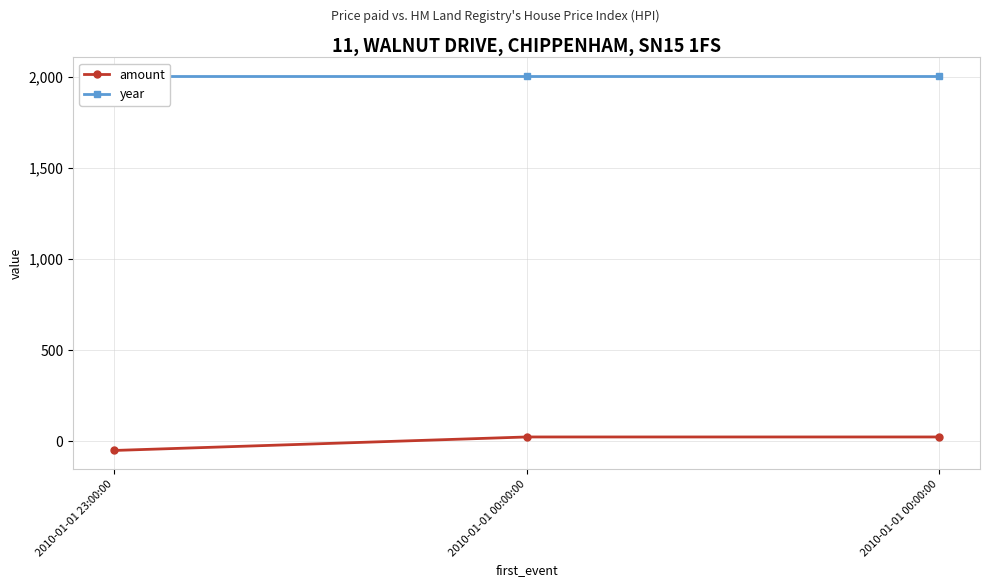

What is the minimum value for year?

2003.0